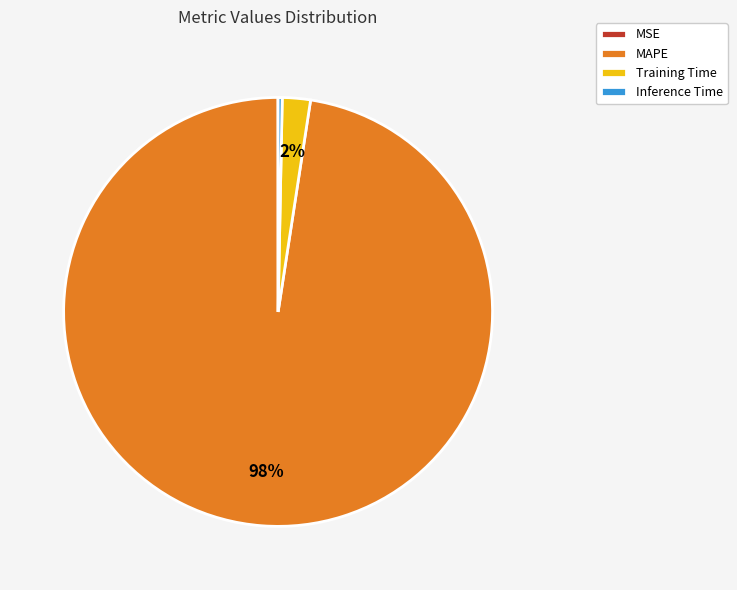

To the nearest percent, what is the combined percentage of MAPE and Training Time?

100%